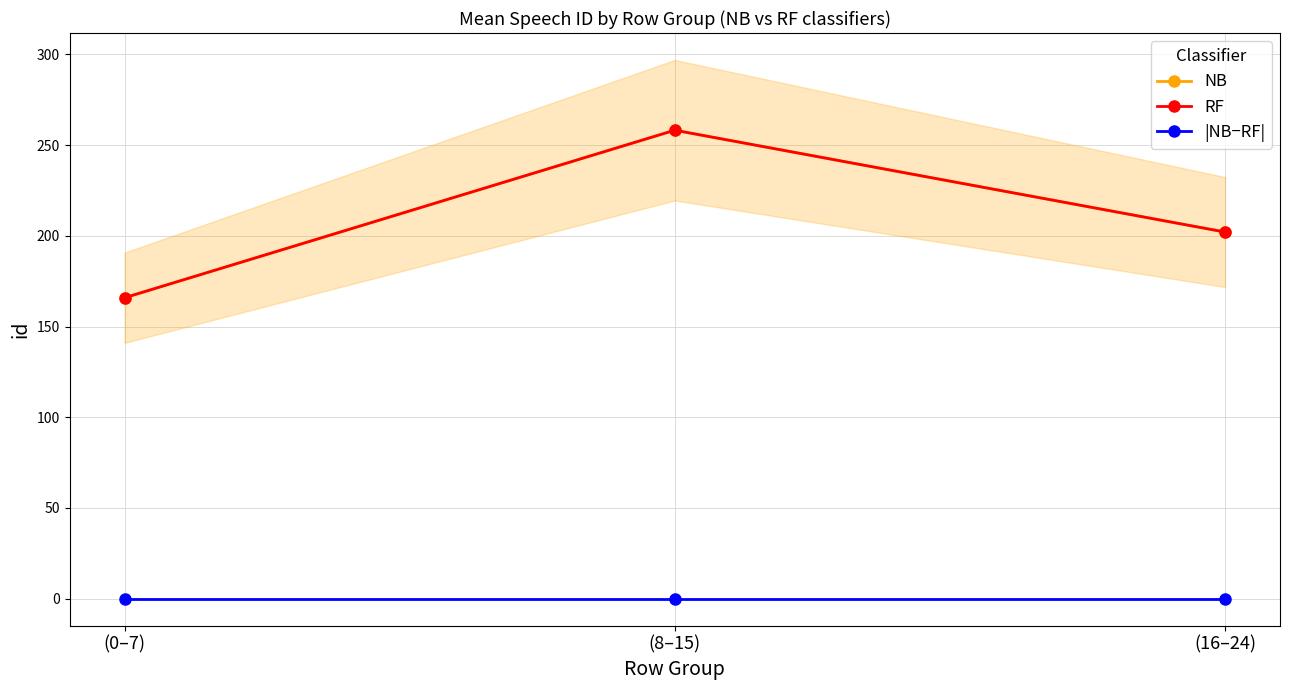

What is the maximum value shown in the chart?

258.2